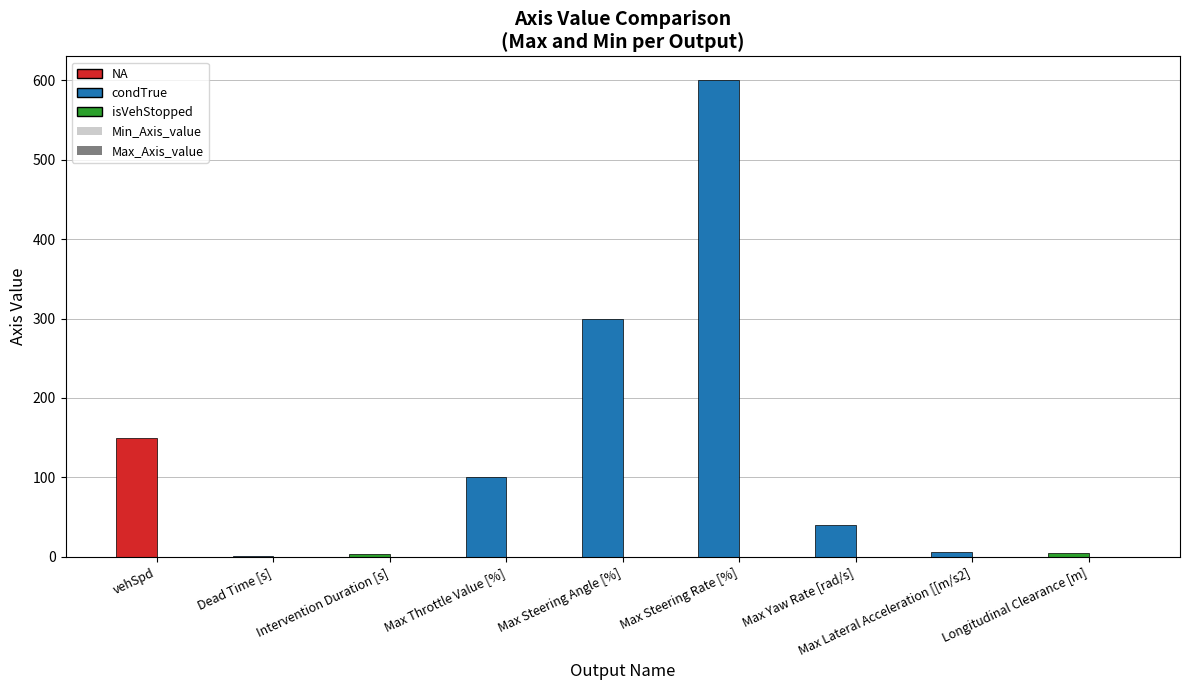

What is the label of the 1st bar from the right?

isVehStopped